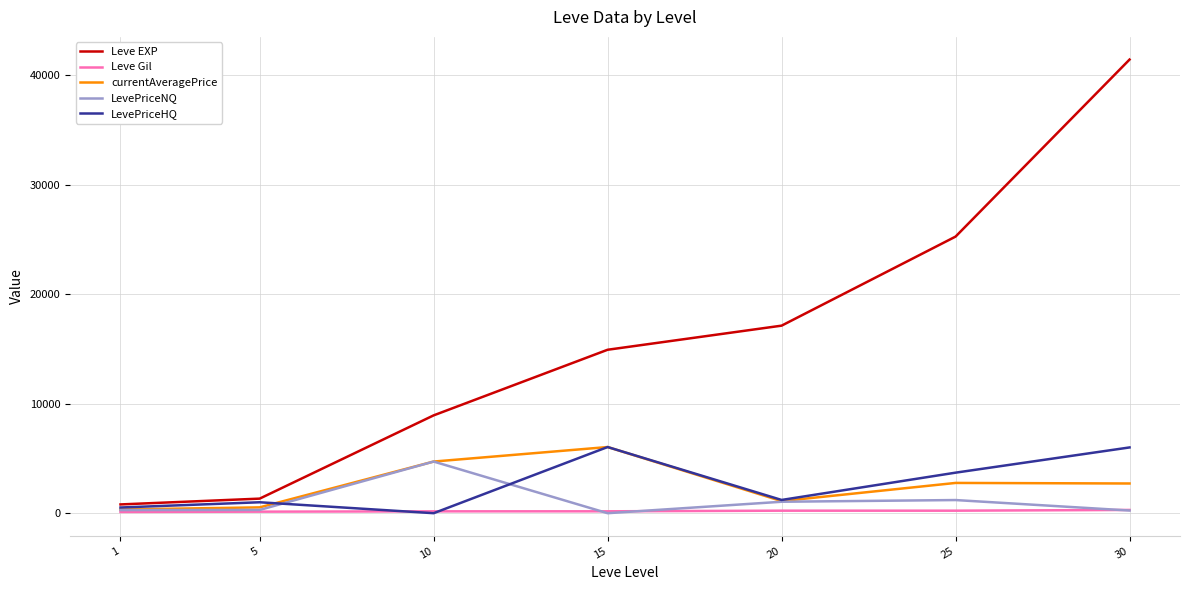

What is the maximum value shown in the chart?

41410.0